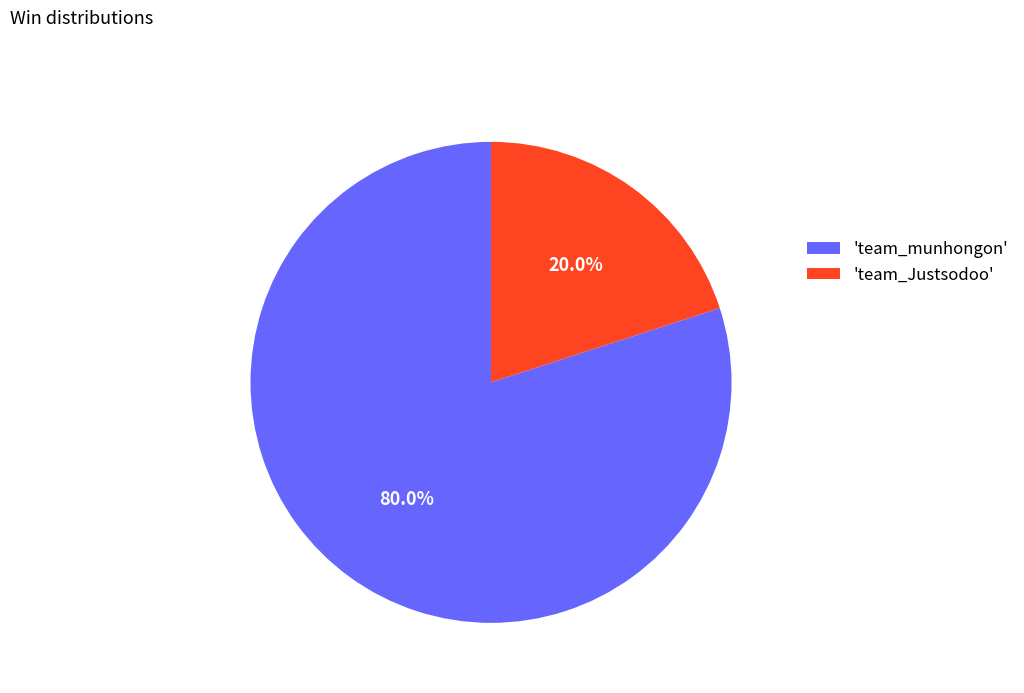

Which category accounts for the majority?

'team_munhongon'